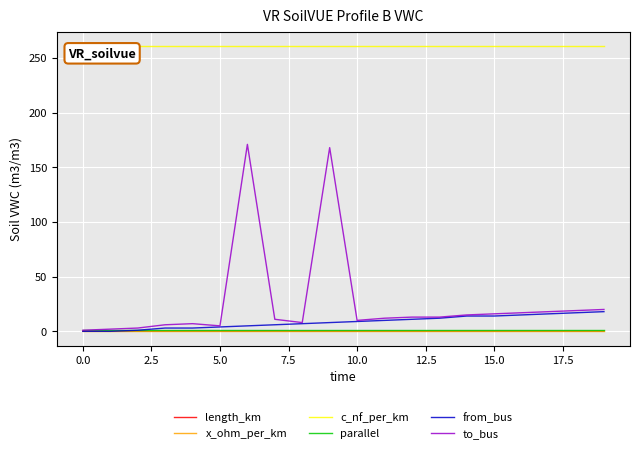

At how many categories does at least one series exceed 245?

20